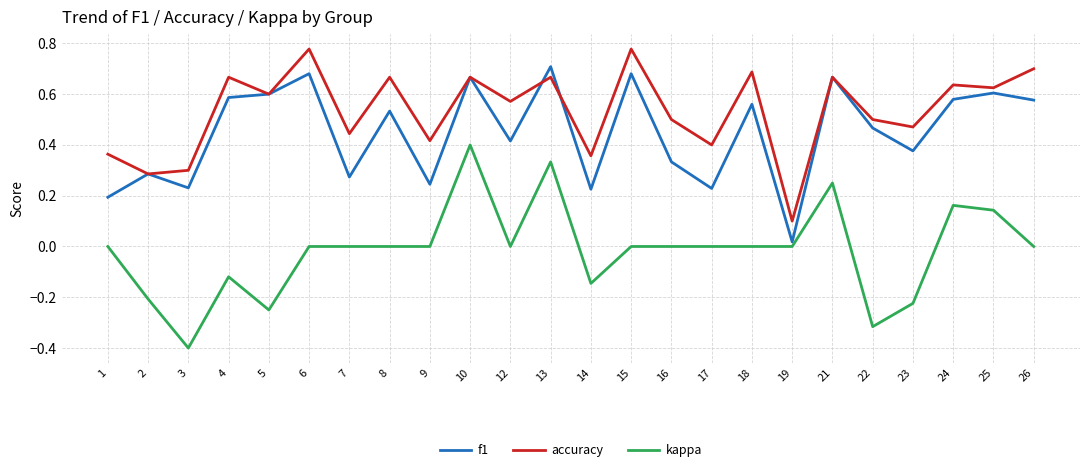

At which category does kappa reach its first local valley?

3